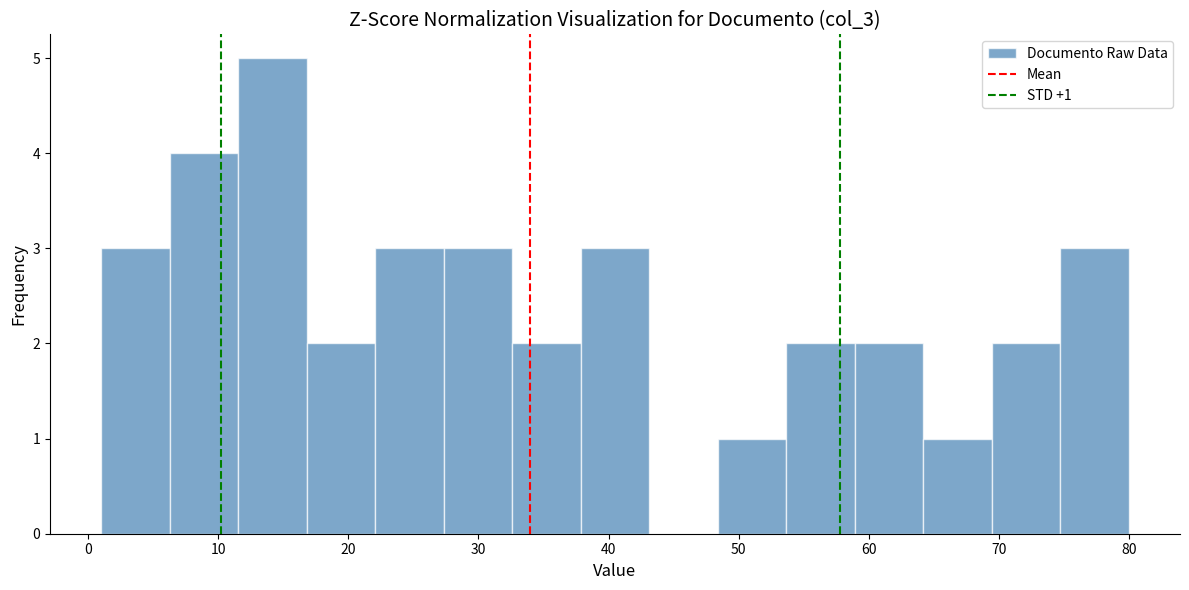

Which range on the x-axis has the tallest bar?

12 to 17